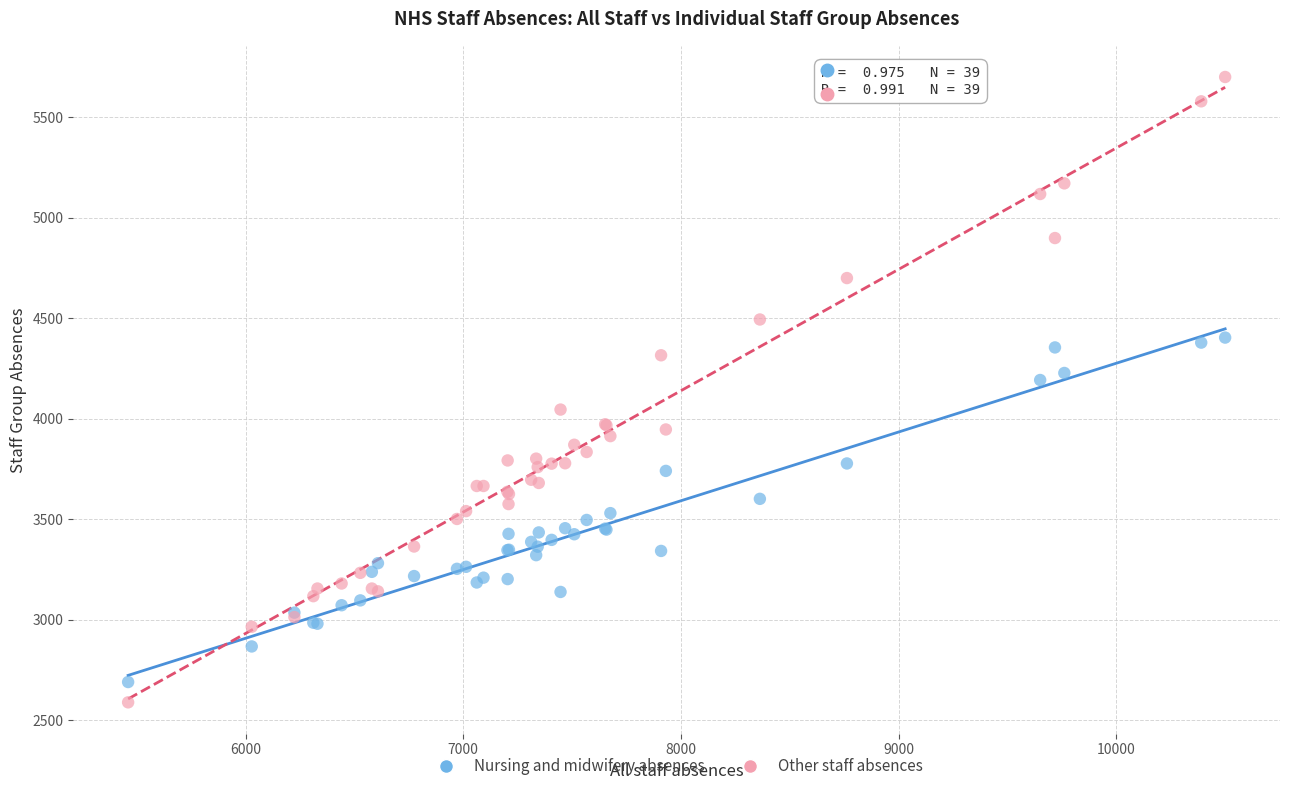

Which series has the widest spread of Y values?

Other staff absences